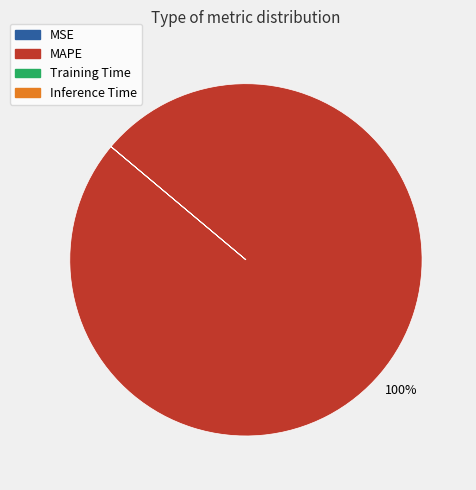

Does MAPE represent more than half of the total?

Yes